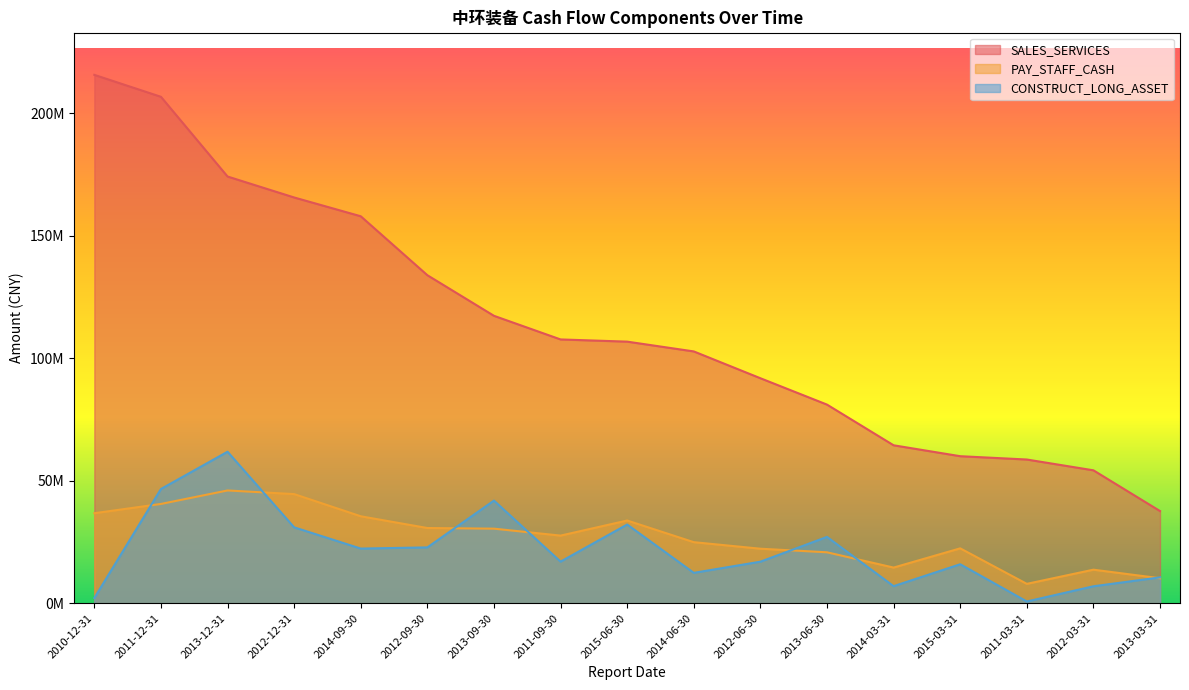

How many interior local valleys does the CONSTRUCT_LONG_ASSET series have?

5